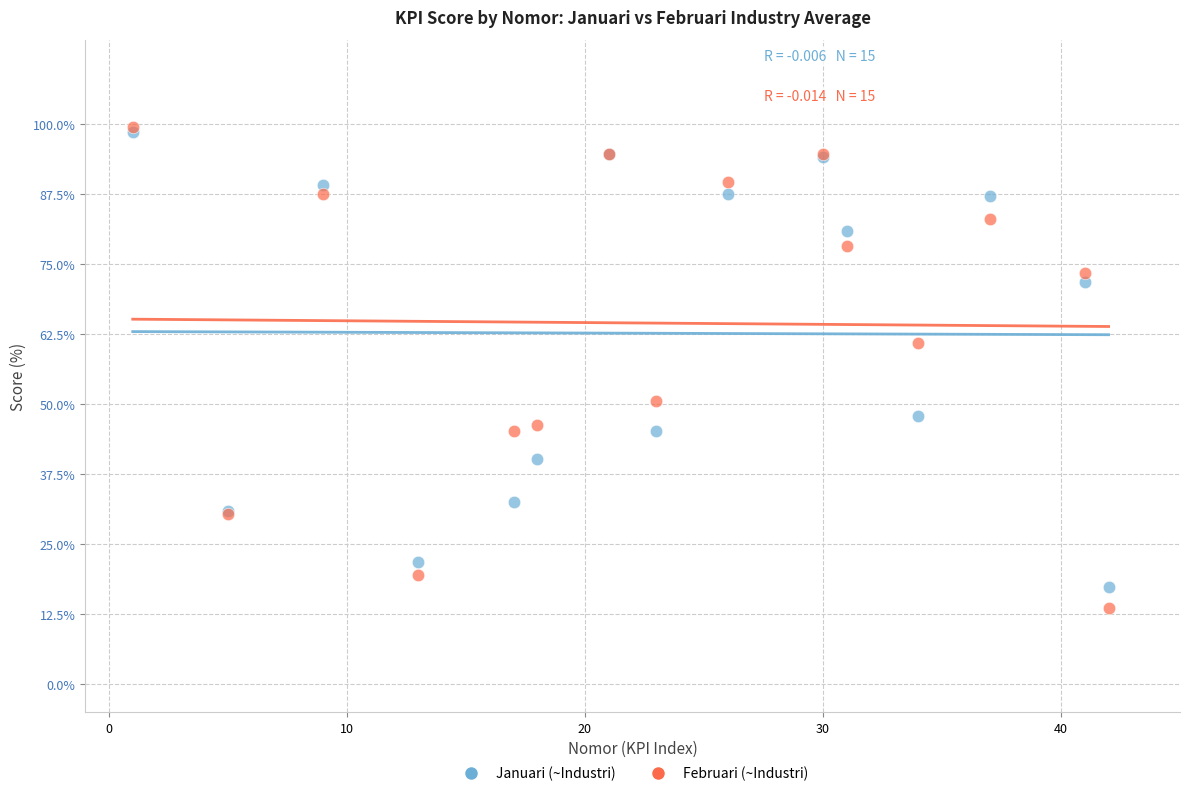

In the Januari (~Industri) series, what Y value is closest to 58?

47.8